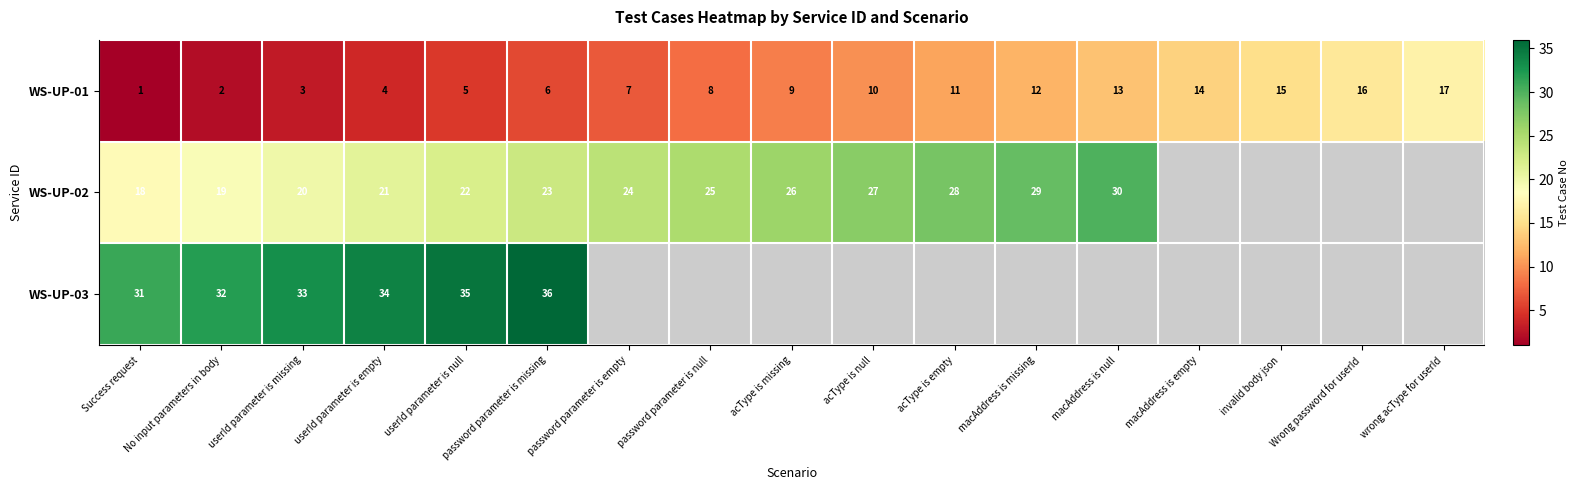

At which label is WS-UP-01 closest to 9?

acType is missing